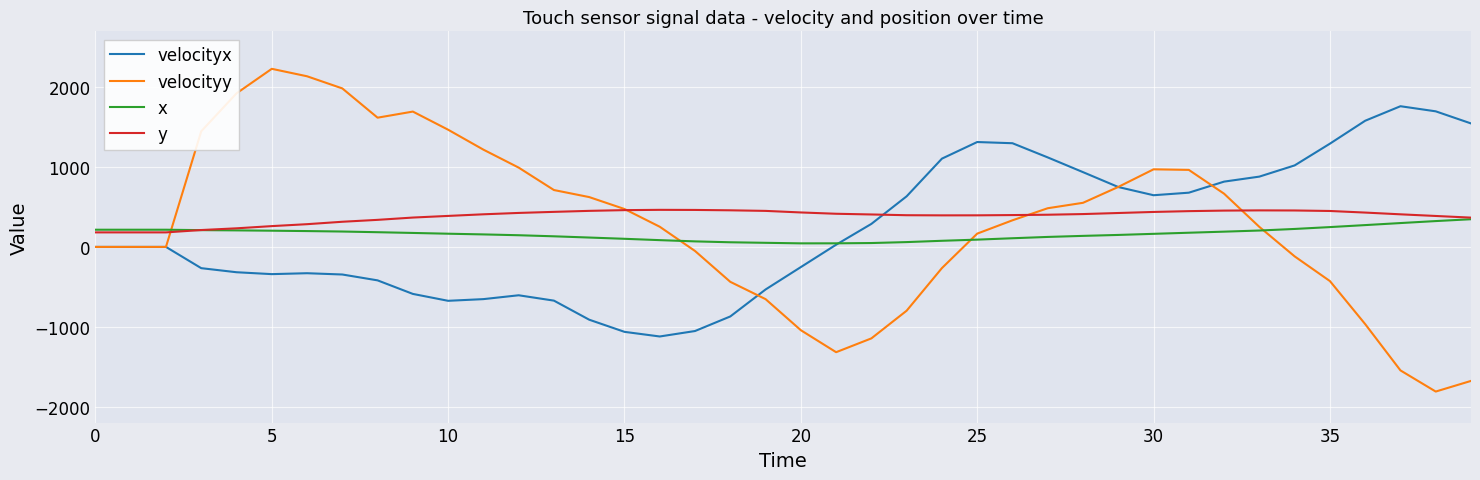

Is this an area chart (filled region under the line)?

No